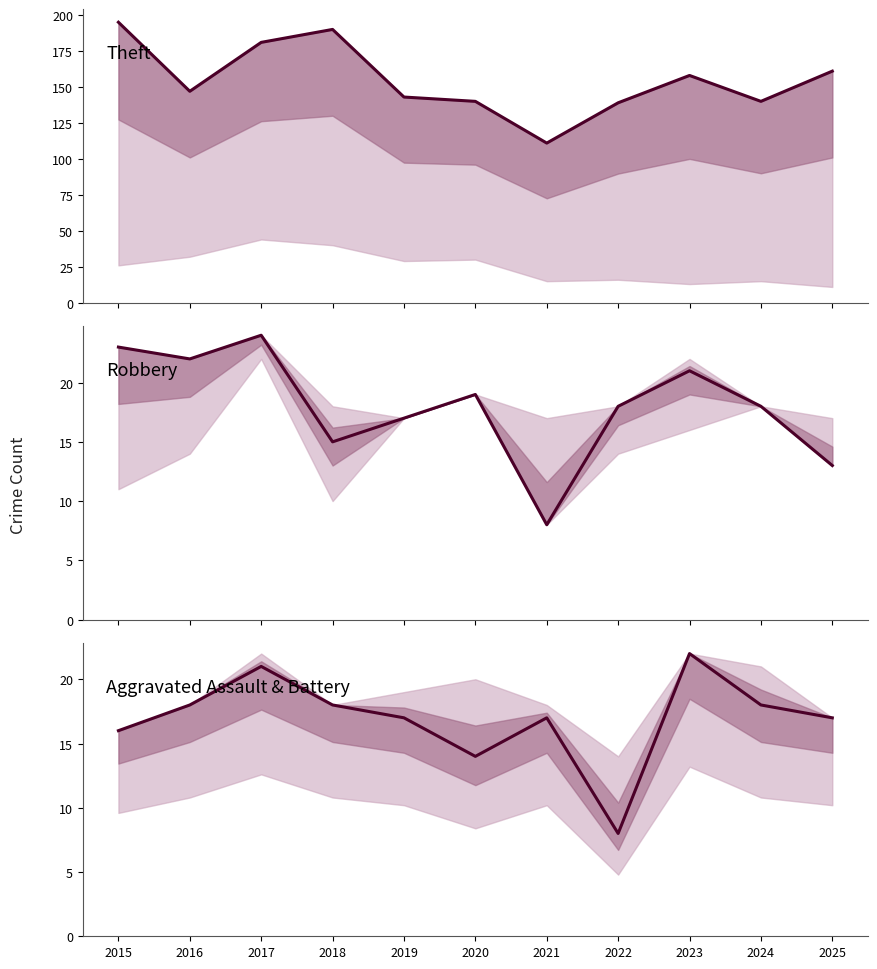

What is the value of the Robbery point at the 10th from the left?

18